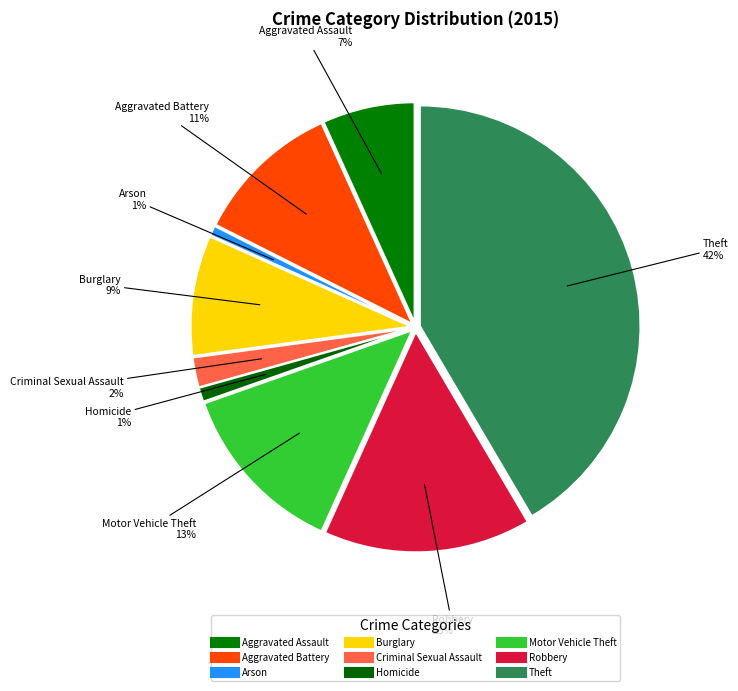

Count the number of slices in the pie.

9